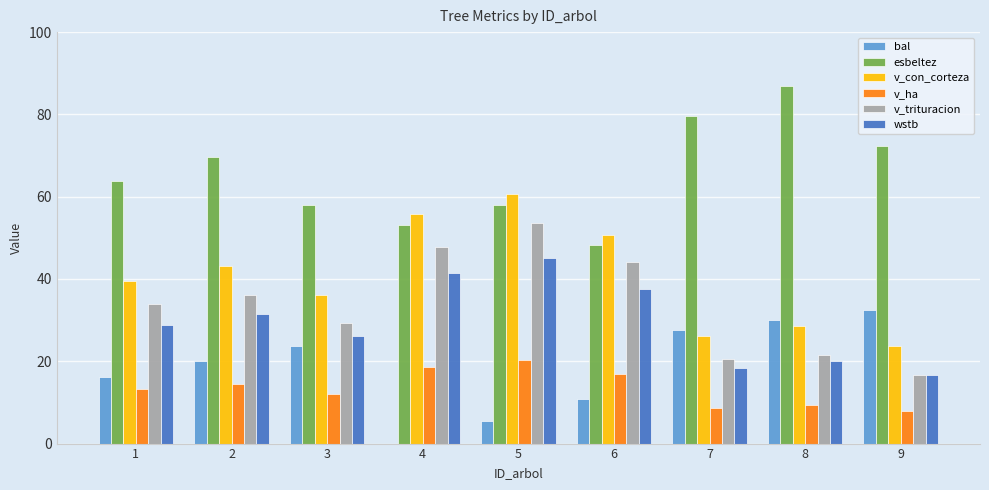

What is the average value of the v_trituracion series?

33.8